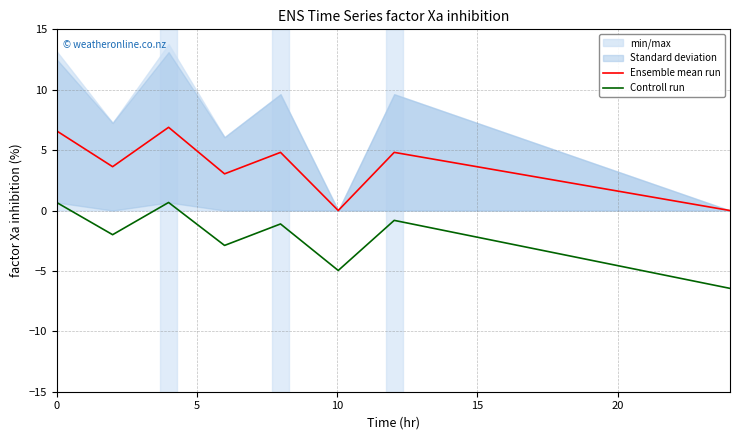

Which series has the widest spread of values?

Controll run